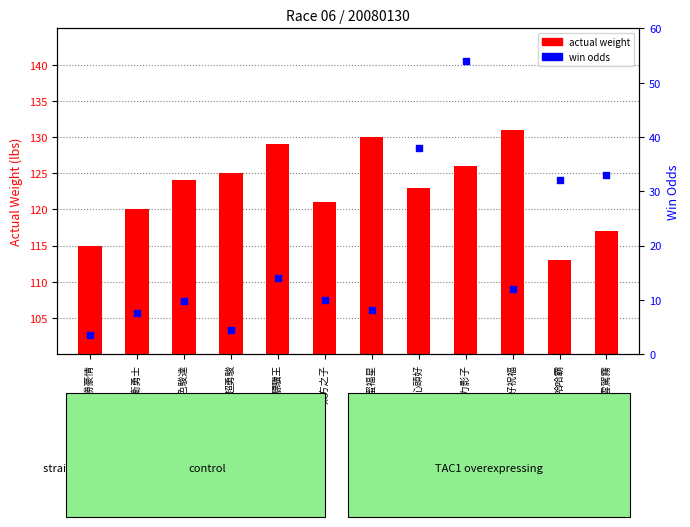

What are all the series names shown in the legend?

actual weight, win odds